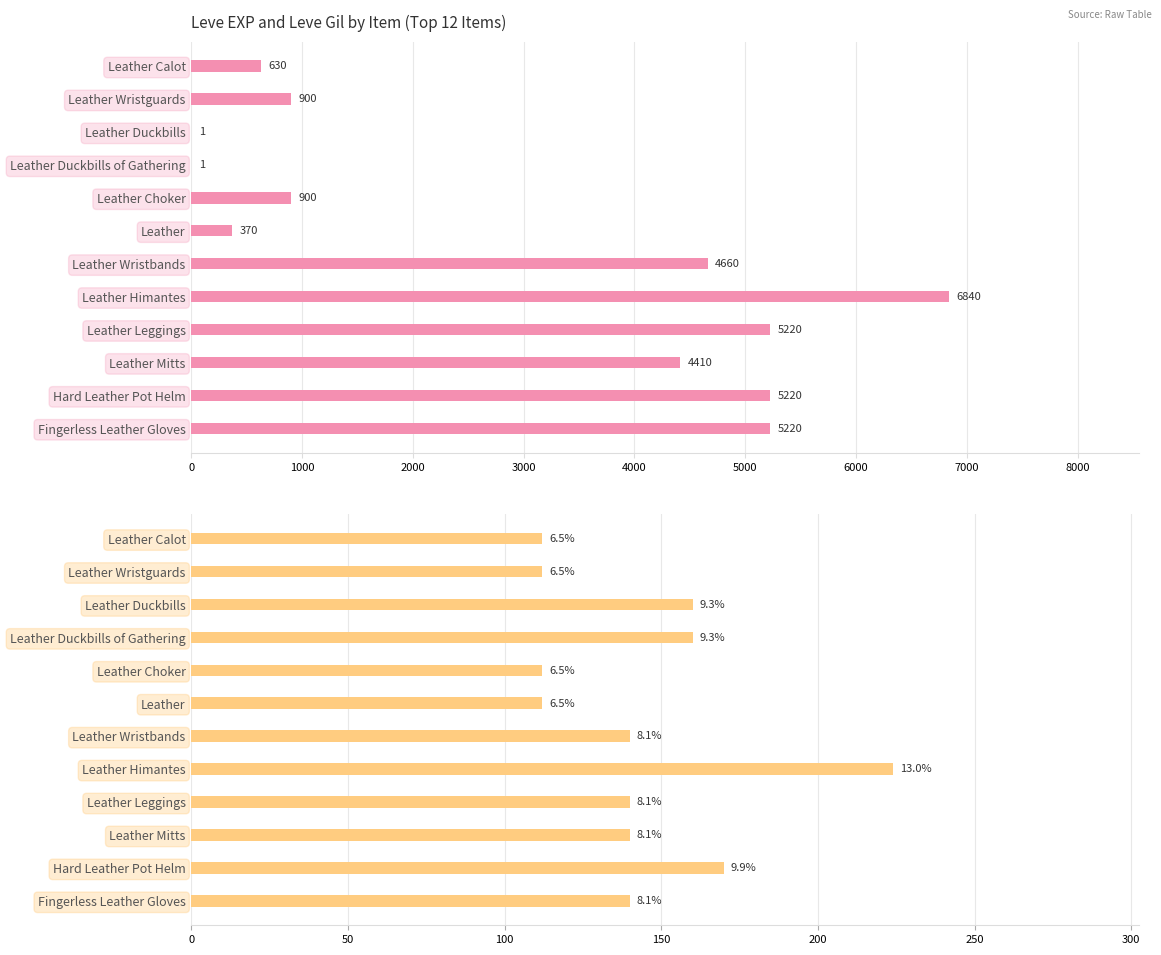

Which series changed the most between Hard Leather Pot Helm and Fingerless Leather Gloves?

Leve Gil